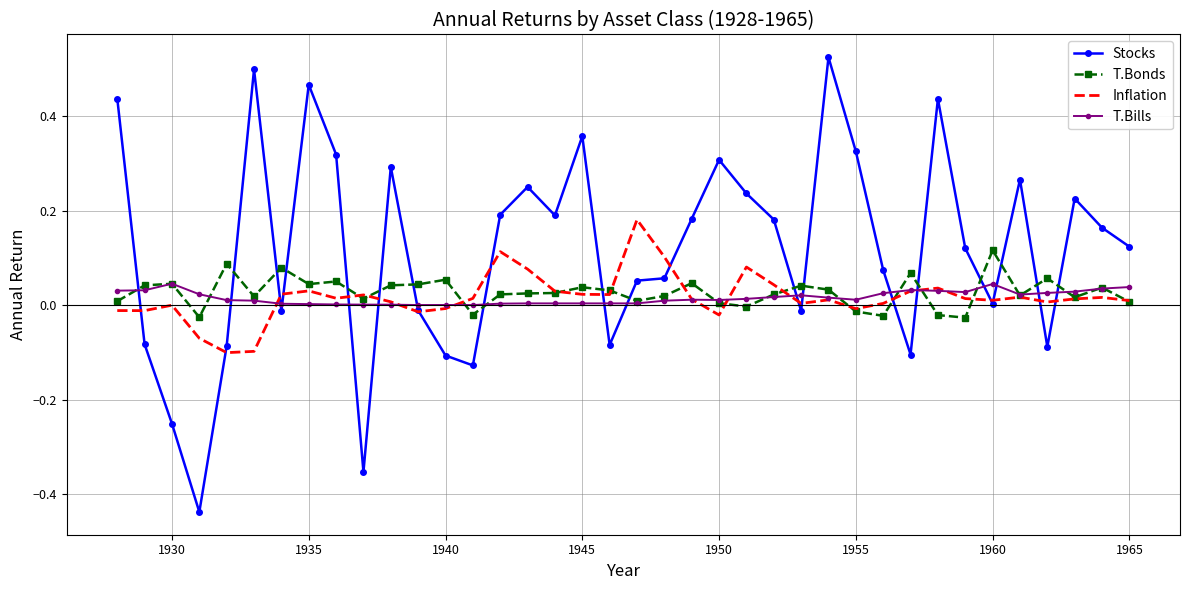

Which series has the largest total across all categories?

Stocks